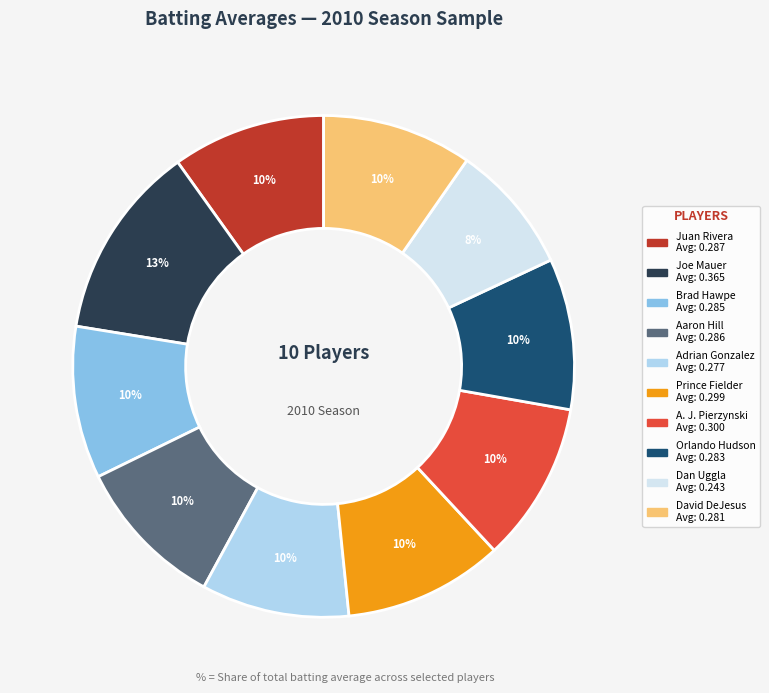

Combined, do Aaron Hill and Orlando Hudson account for over 50%?

No